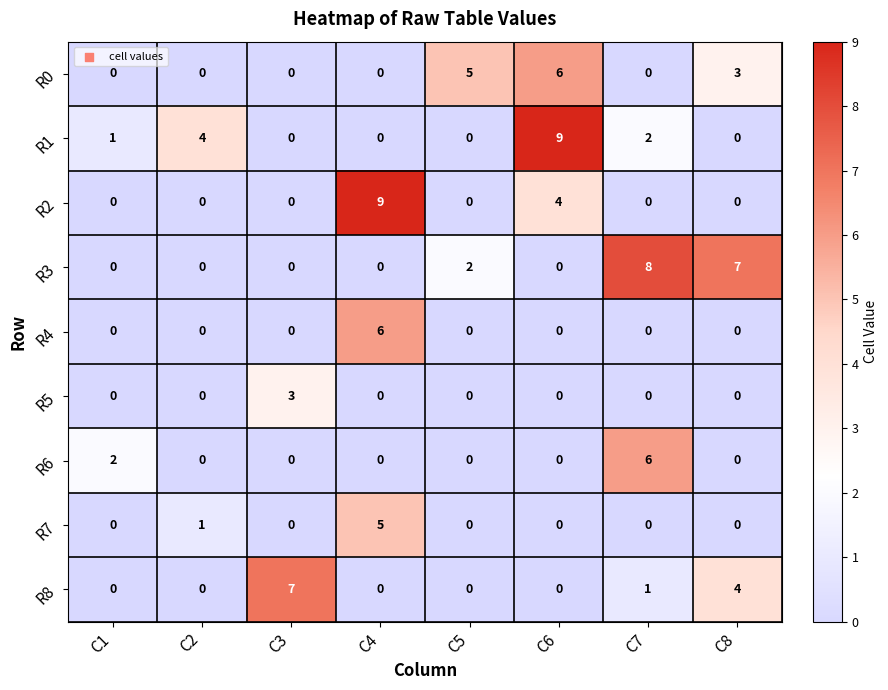

What is the total value across all series at C8?

14